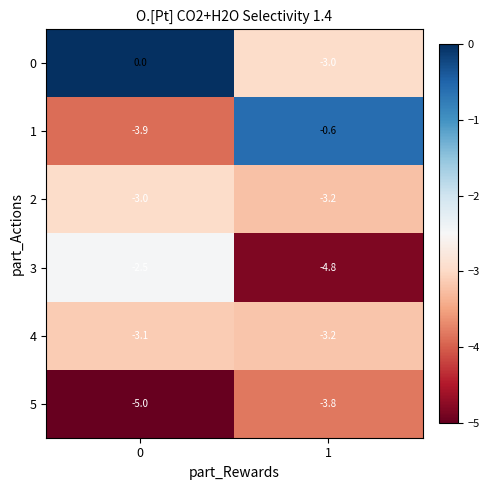

Reading left to right, what are all the values shown in this chart?

0: 0.0	-3.0
1: -3.9	-0.6
2: -3.0	-3.2
3: -2.5	-4.8
4: -3.1	-3.2
5: -5.0	-3.8